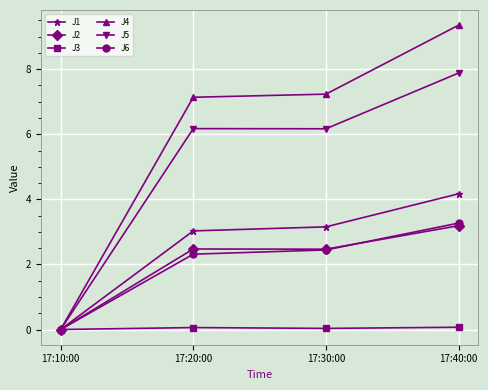

What is the maximum value for J1?

4.2